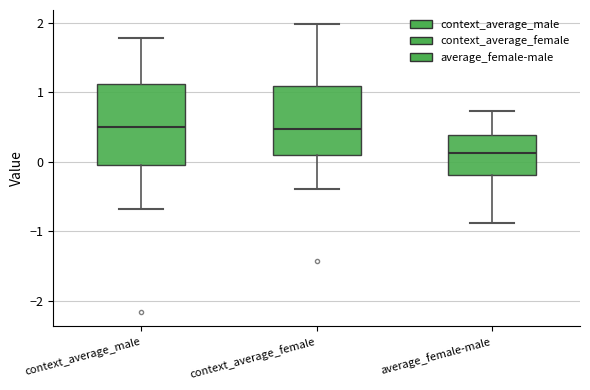

Where does the lower whisker of the box for context_average_female end on the y-axis? The values are not printed on the chart, so give them approximately, as read against the axis.

-0.4